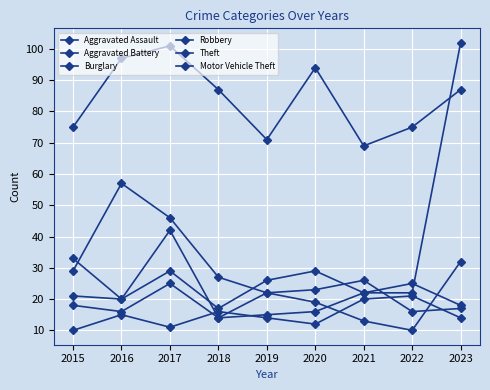

Does the chart have visible grid lines?

Yes